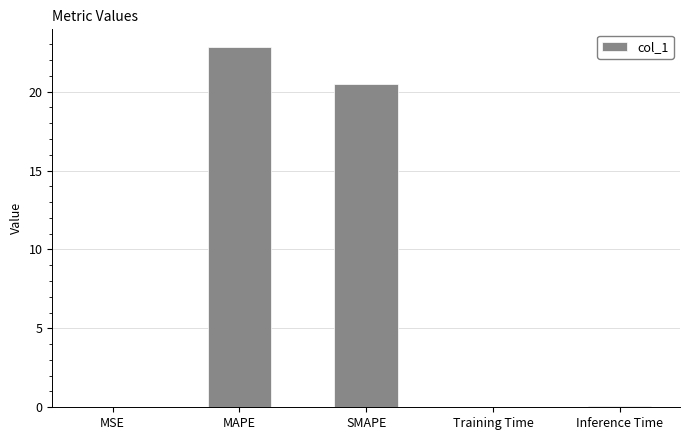

What is the maximum value shown in the chart?

22.8